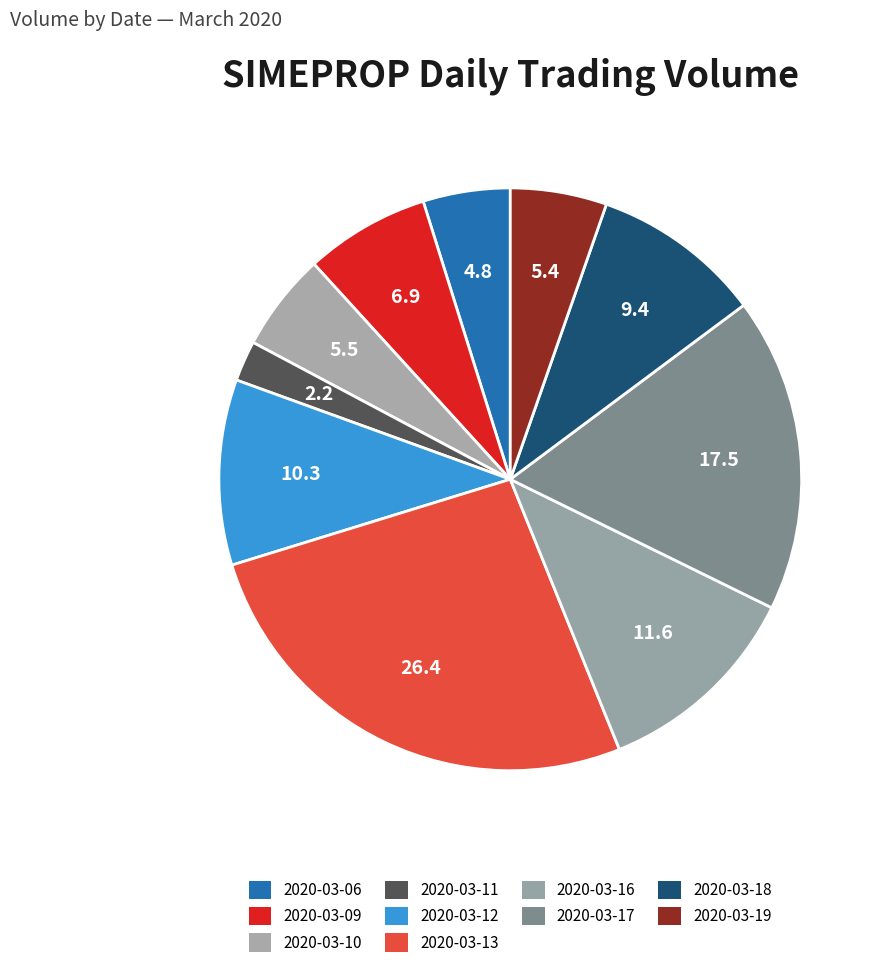

How many slices are in this pie chart?

10